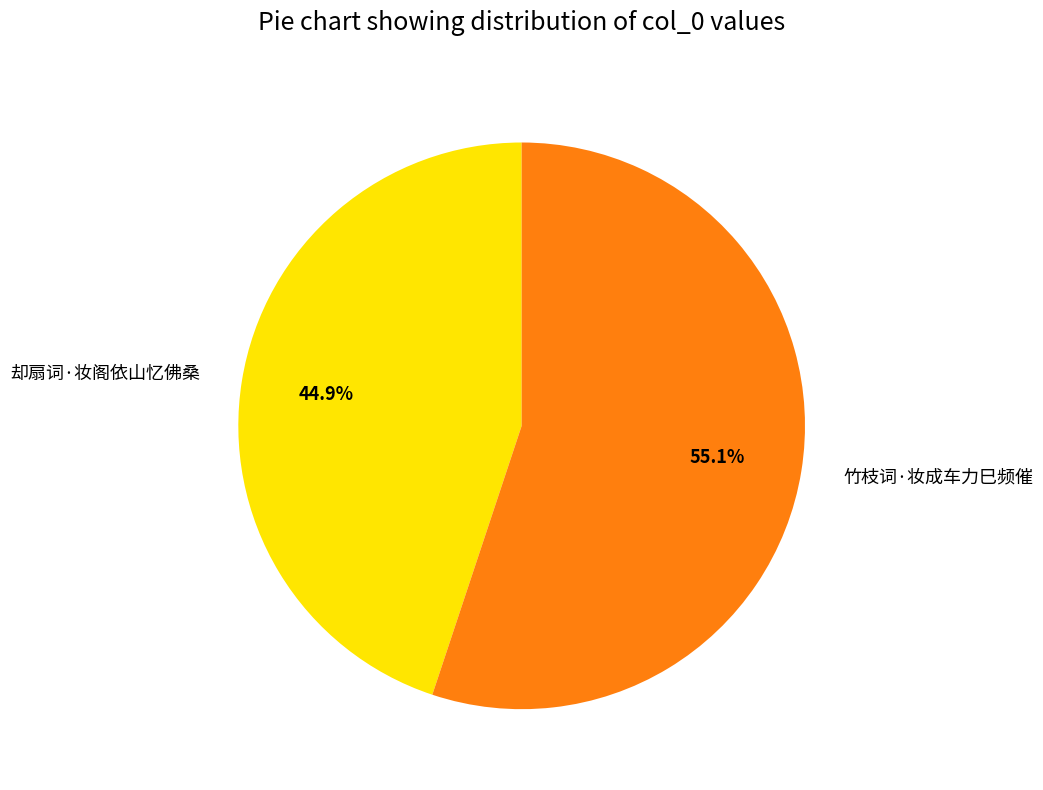

Approximately how many times larger is the value at 竹枝词·妆成车力巳频催 compared to 却扇词·妆阁依山忆佛桑?

1.2